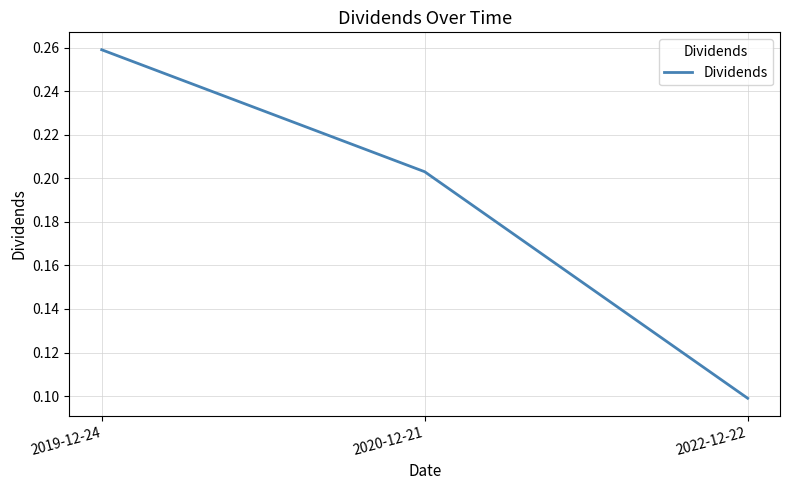

What is the change in value from 2020-12-21 to 2022-12-22?

-0.1